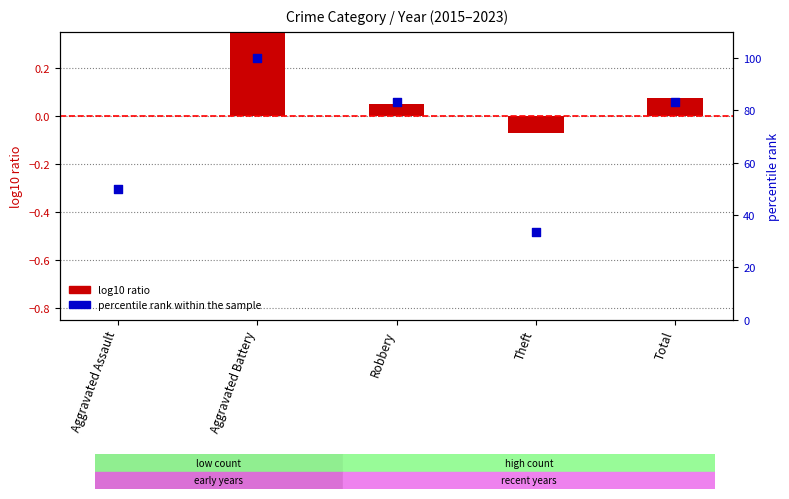

Which series has the largest Y range (max minus min)?

percentile rank within the sample